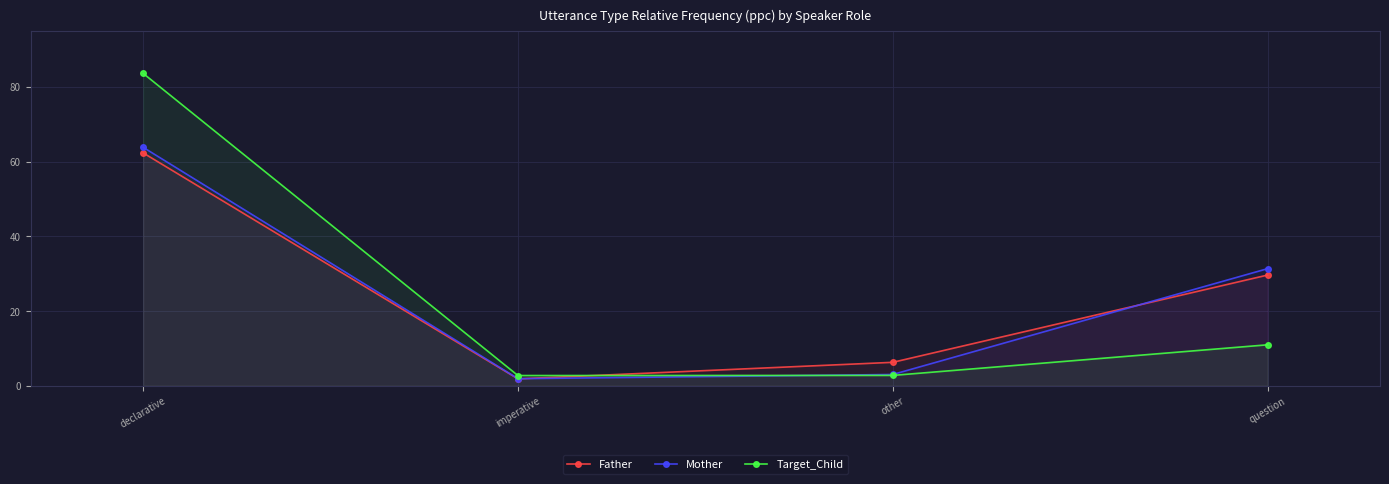

What is the label of the 4th point from the right?

declarative